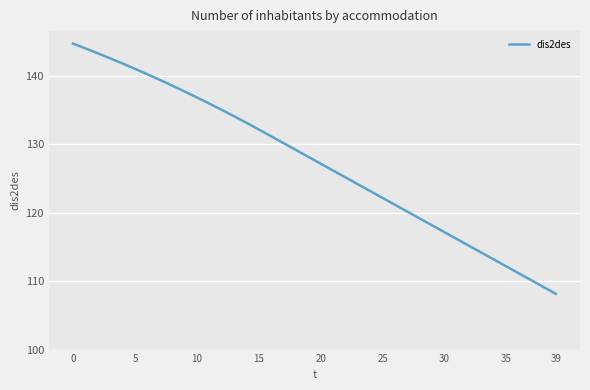

How many lines are shown in the chart?

1